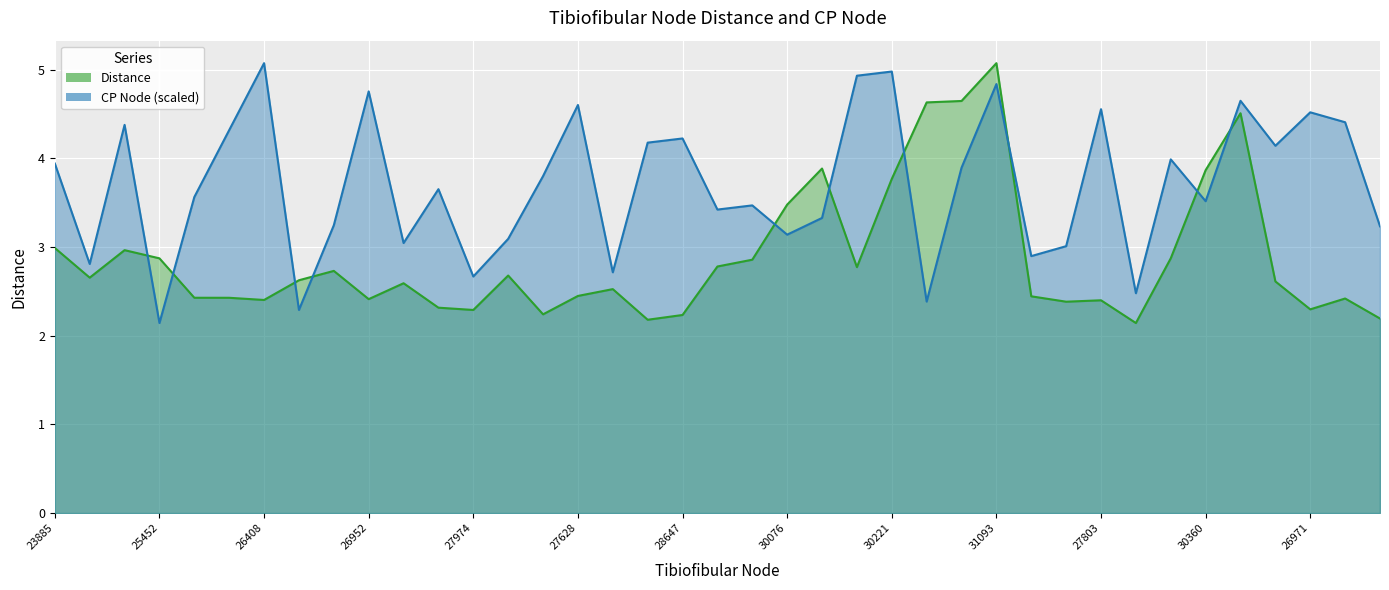

At which category is the sum across all series the highest?

31093